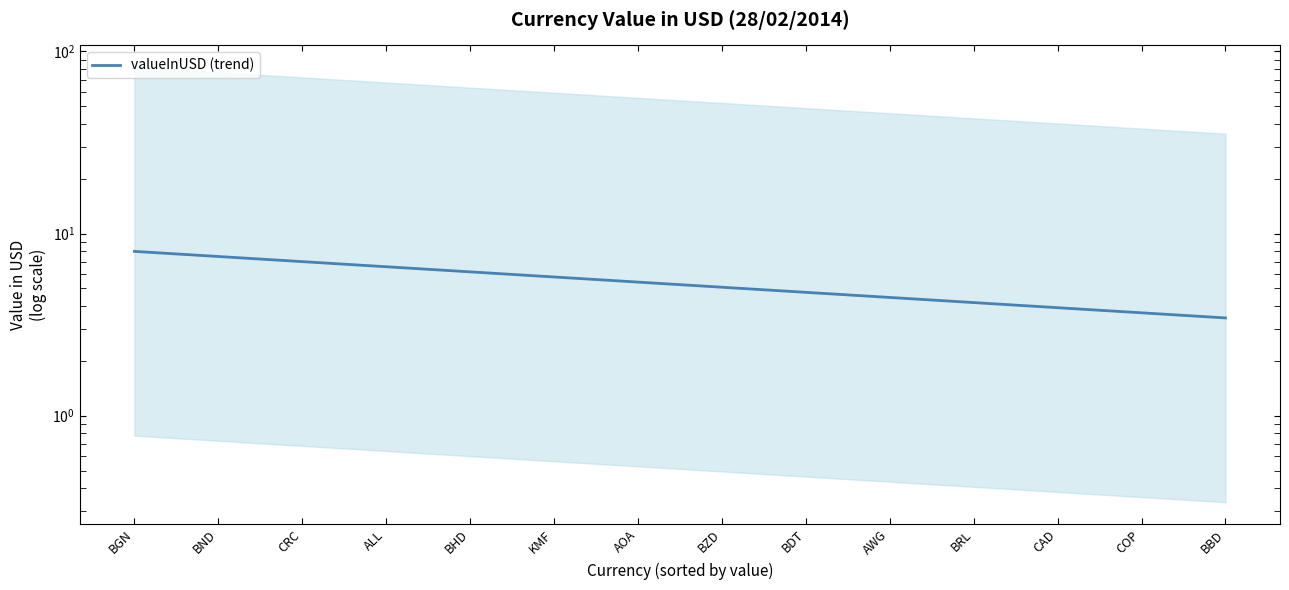

What is the smallest value displayed?

3.4